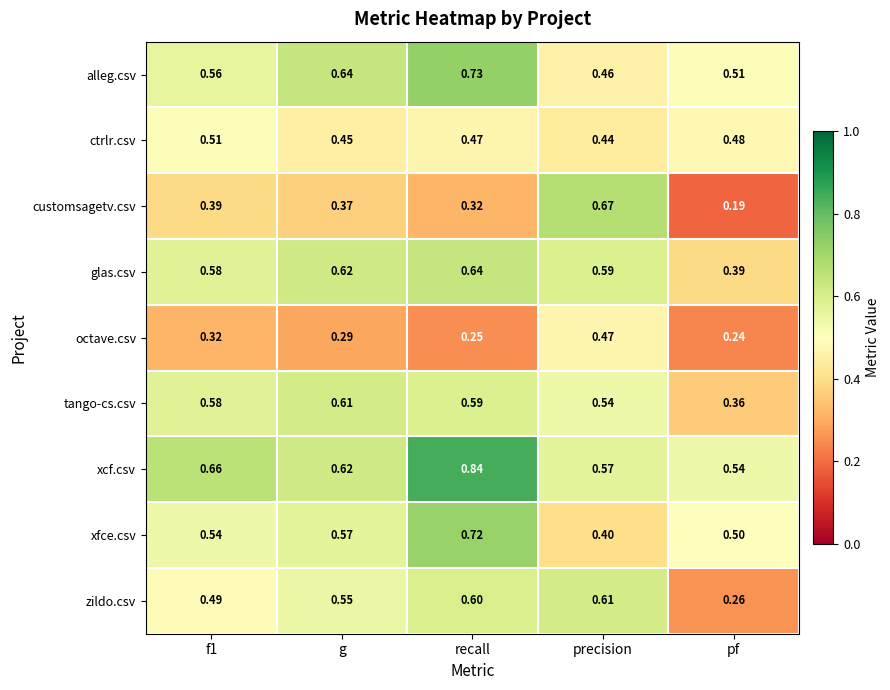

Is the value of xfce.csv at precision greater than the value of tango-cs.csv at pf?

Yes